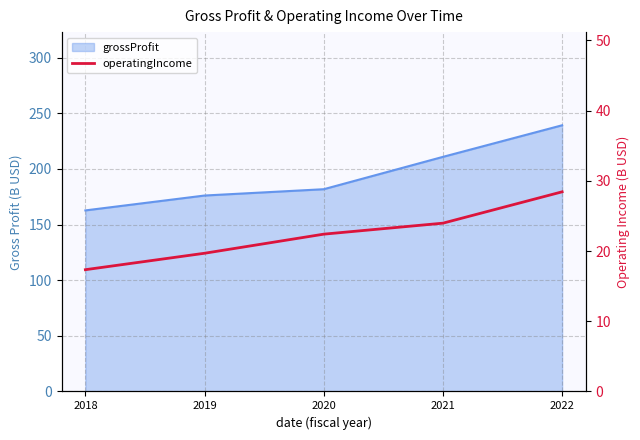

True or false: there are more than 1 points higher than both neighbors.

False